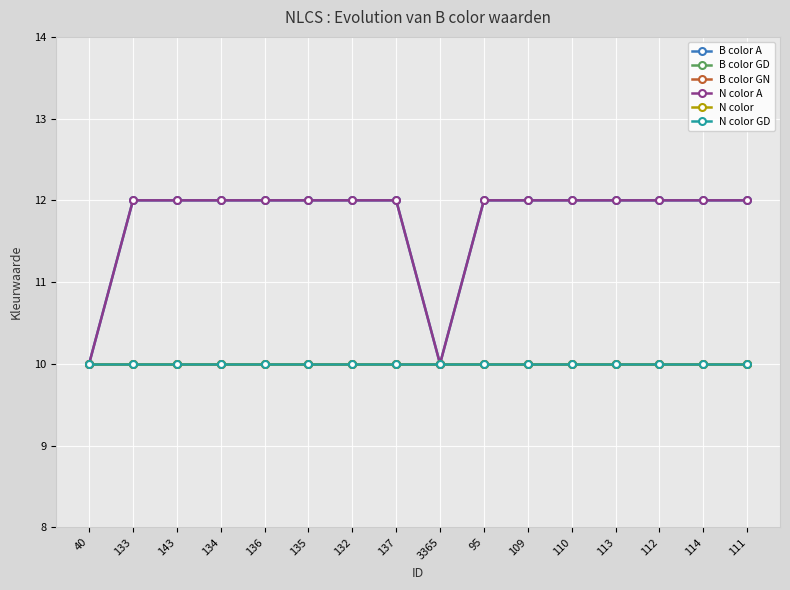

What is the sum of all B color A values?

188